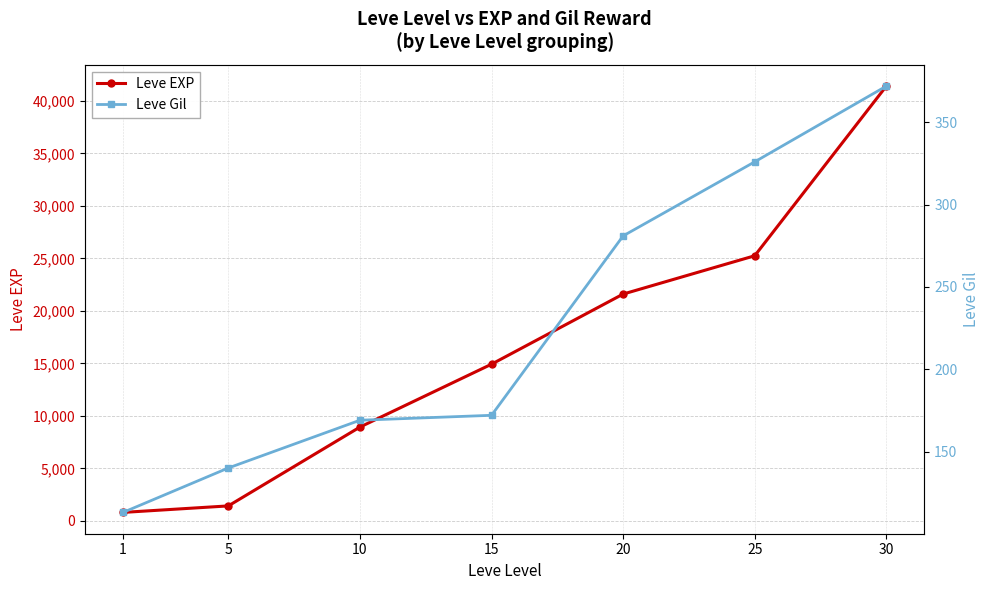

What is the sum of the Leve Gil values at 30 and 1?

485